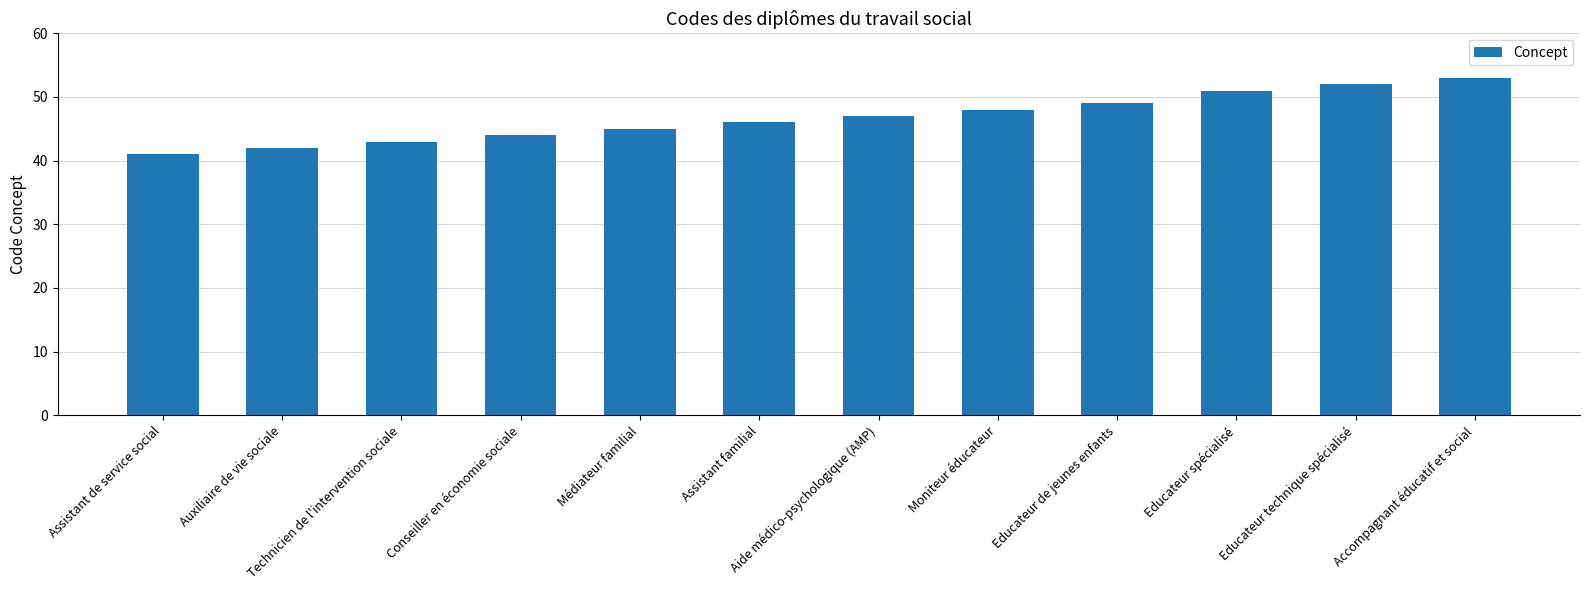

Rank the categories by value from highest to lowest.

Accompagnant éducatif et social, Educateur technique spécialisé, Educateur spécialisé, Educateur de jeunes enfants, Moniteur éducateur, Aide médico-psychologique (AMP), Assistant familial, Médiateur familial, Conseiller en économie sociale, Technicien de l'intervention sociale, Auxiliaire de vie sociale, Assistant de service social